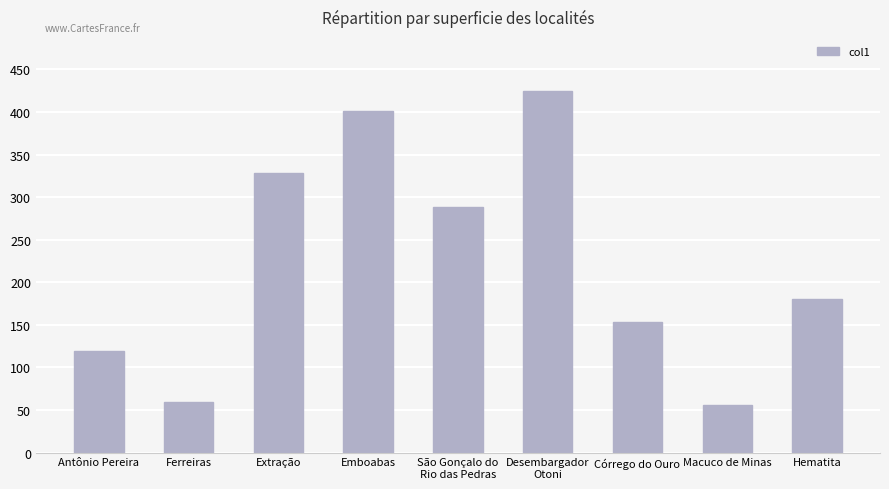

What is the maximum value shown in the chart?

424.4